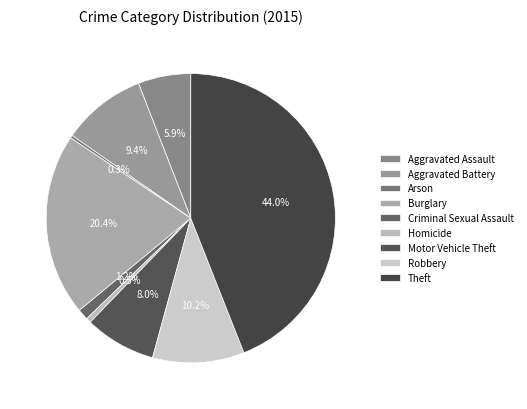

Count the number of slices in the pie.

9